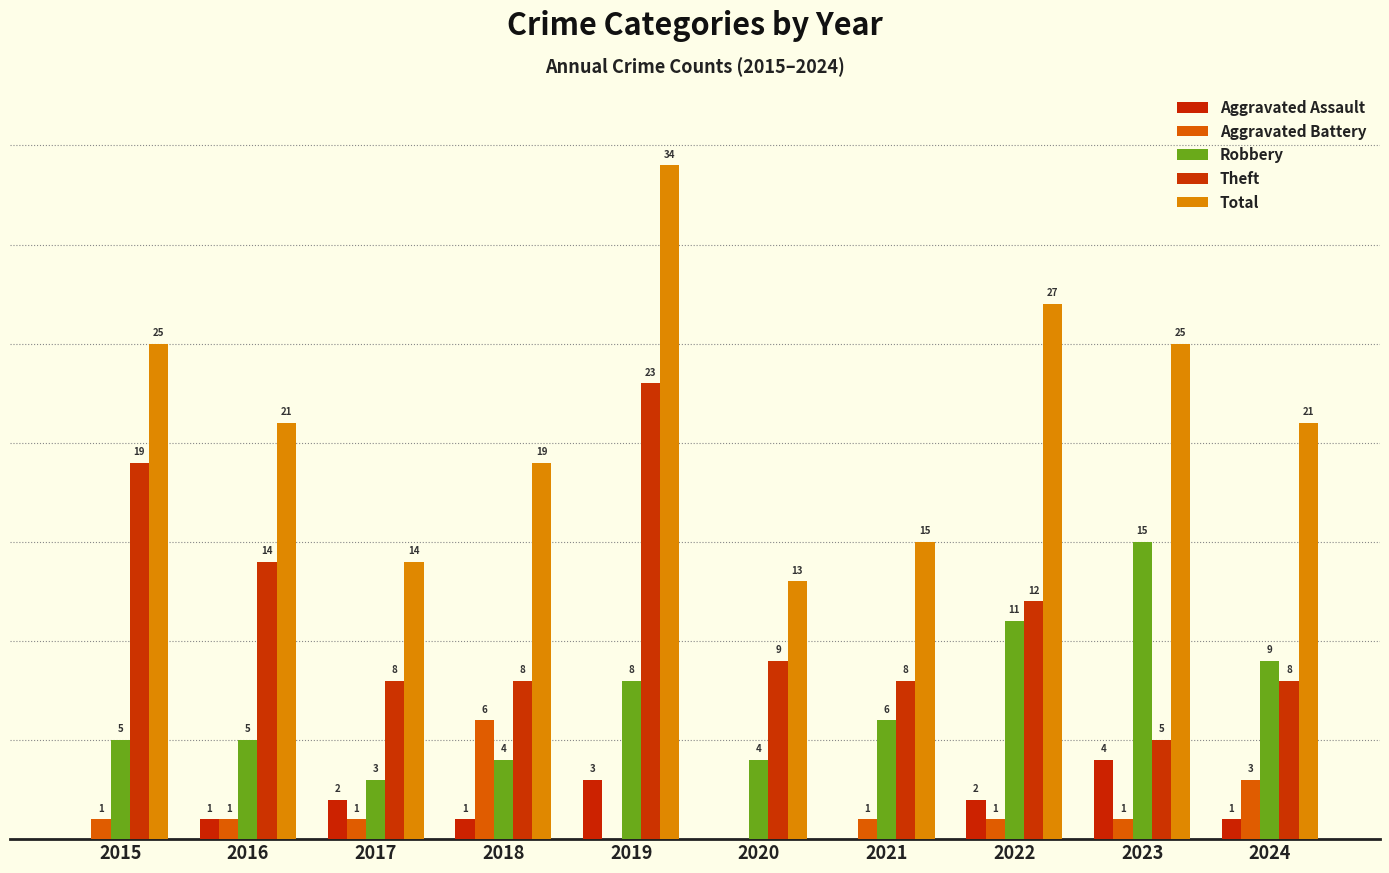

Are the bars horizontal?

No